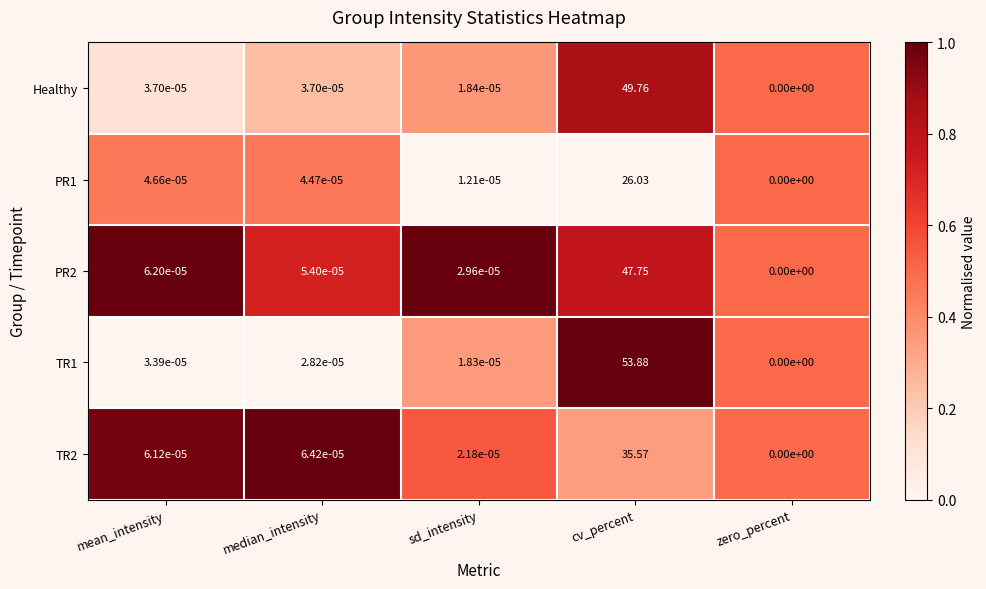

At which category does the chart reach its peak across all series?

cv_percent